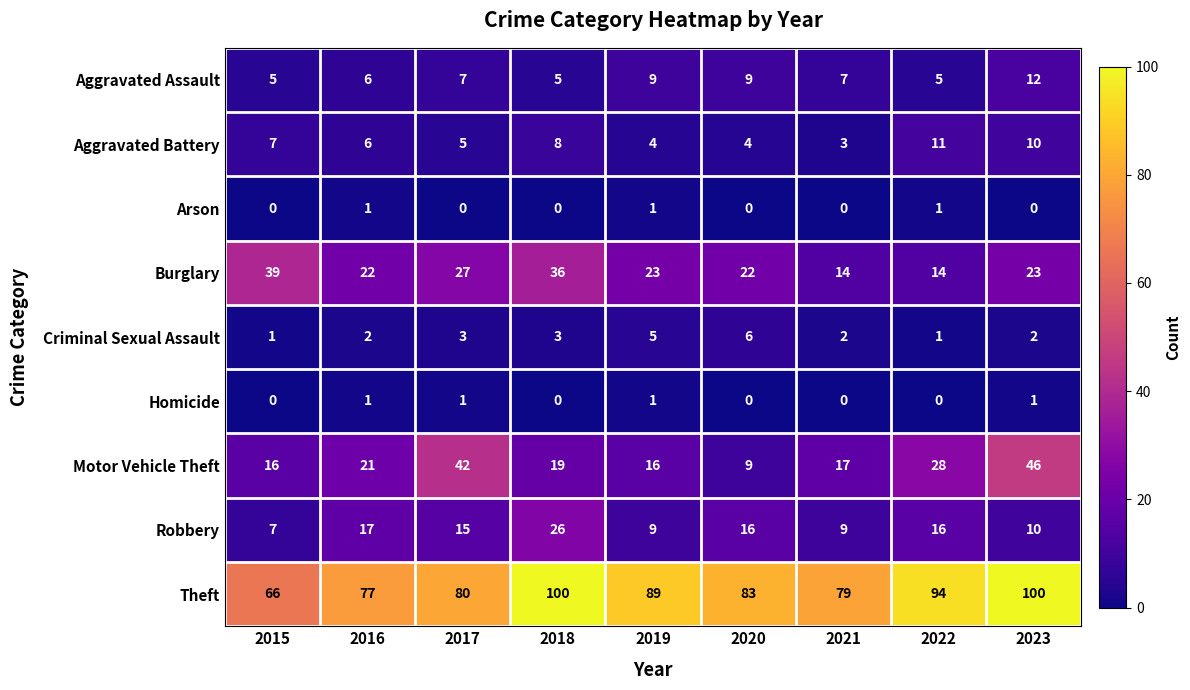

What is the greatest value displayed?

100